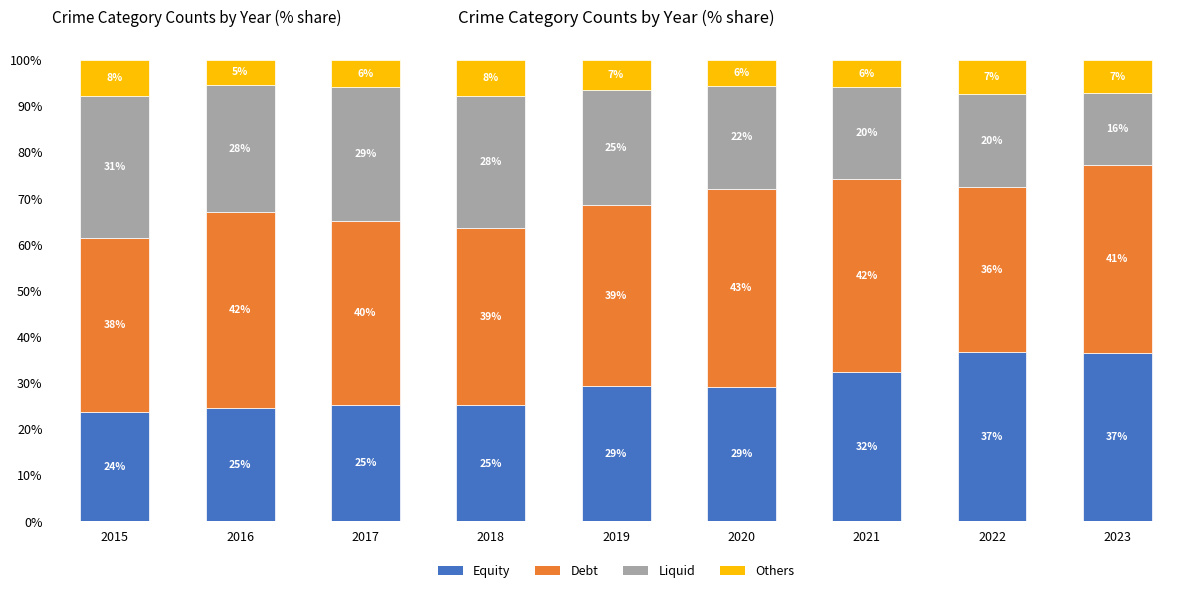

At 2017, list the series in order from largest to smallest.

Debt, Liquid, Equity, Others